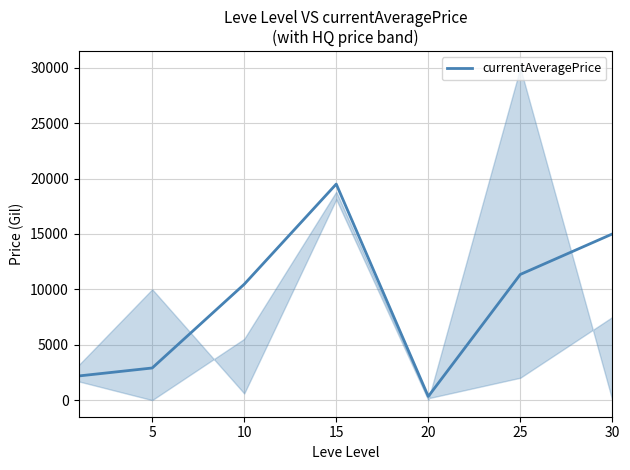

Reading right to left, extract all data points from this chart.

14999.5	11345.5	331.5	19503.0	10459.6	2900.0	2178.8